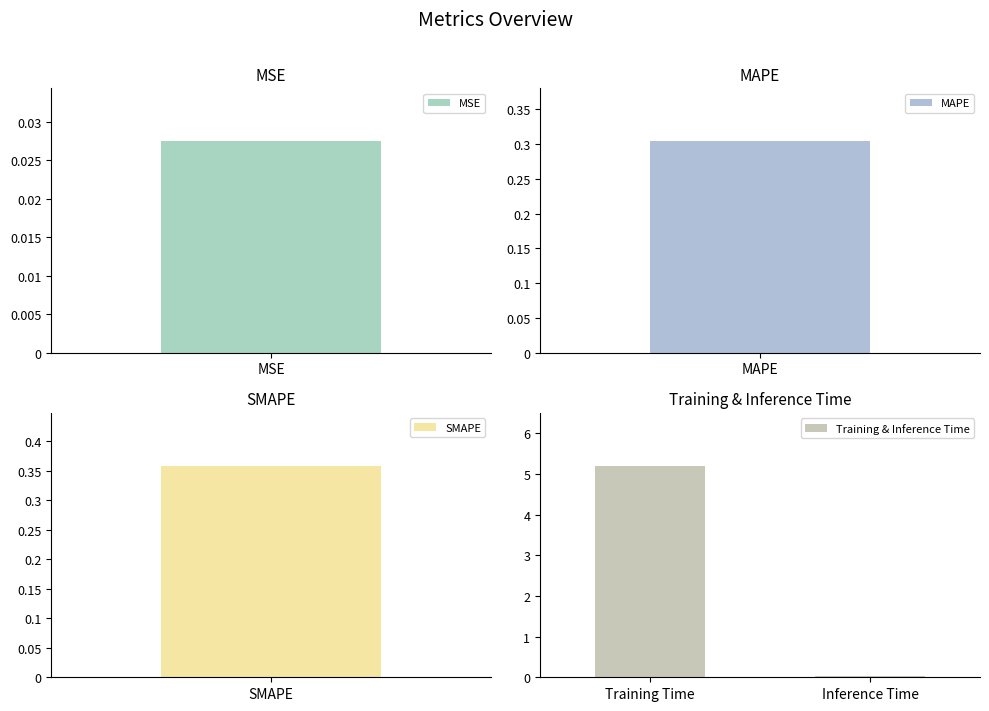

The Training & Inference Time series shows 0.0 at Inference Time. True or false?

True